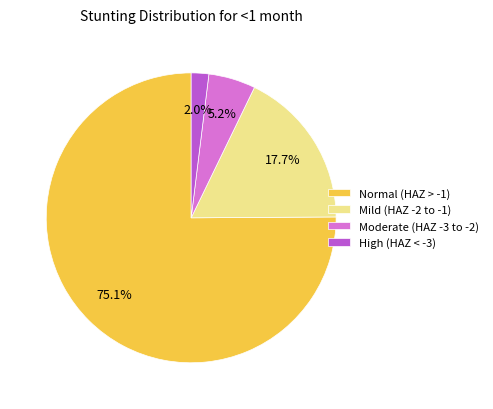

Which slice is the largest?

Normal (HAZ > -1)